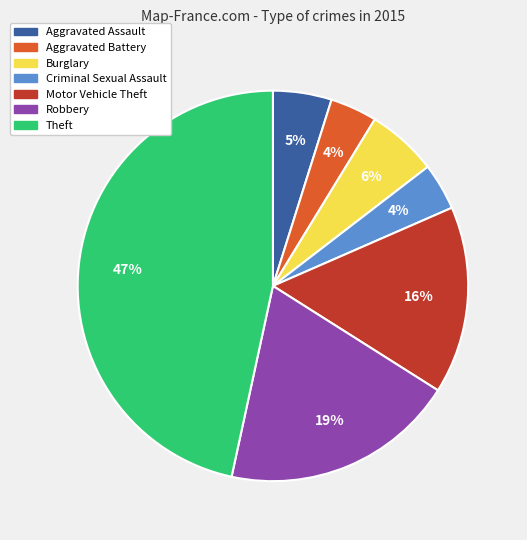

Is the sum of Aggravated Battery and Burglary greater than half?

No